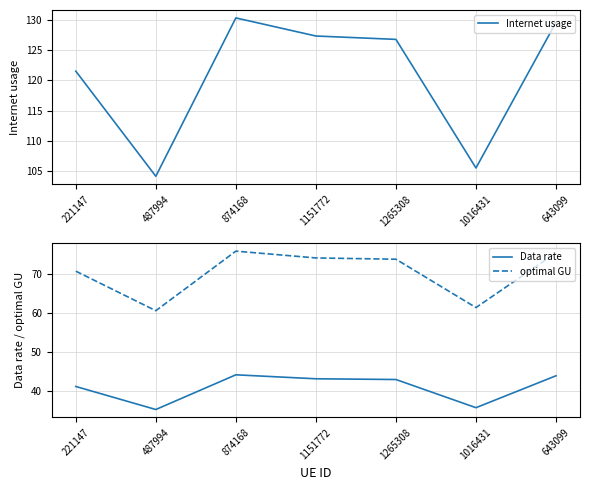

True or false: Data rate has more than 2 interior local peaks.

False